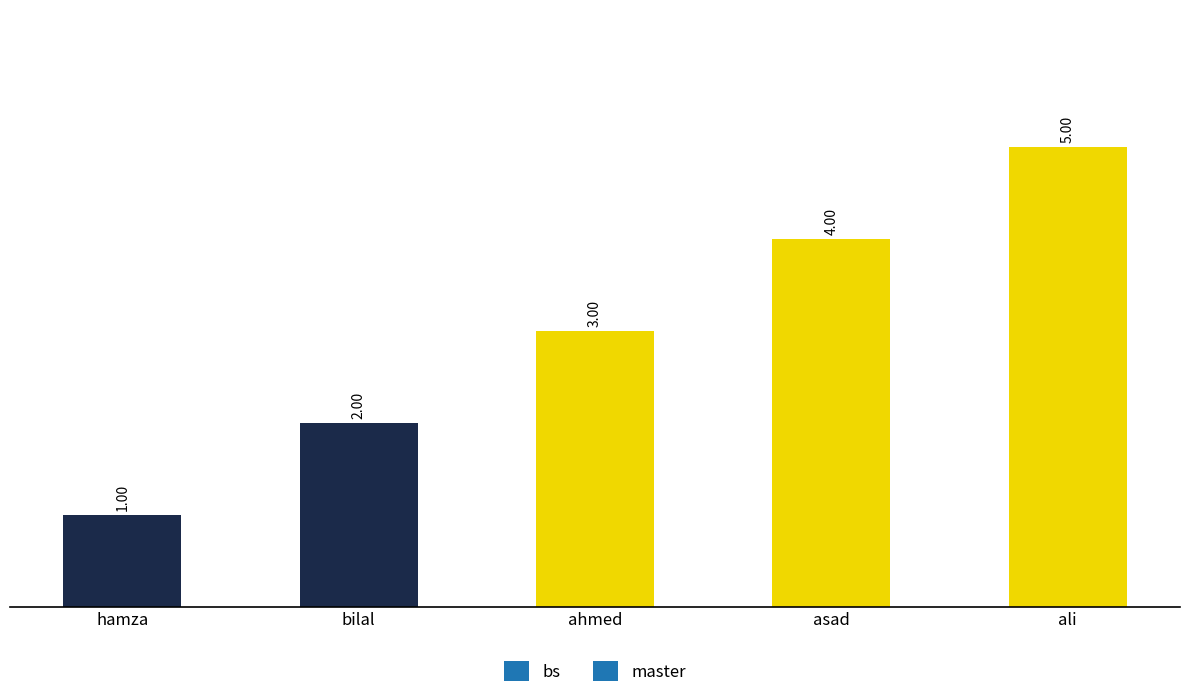

Rank the categories by value from highest to lowest.

ali, asad, ahmed, bilal, hamza